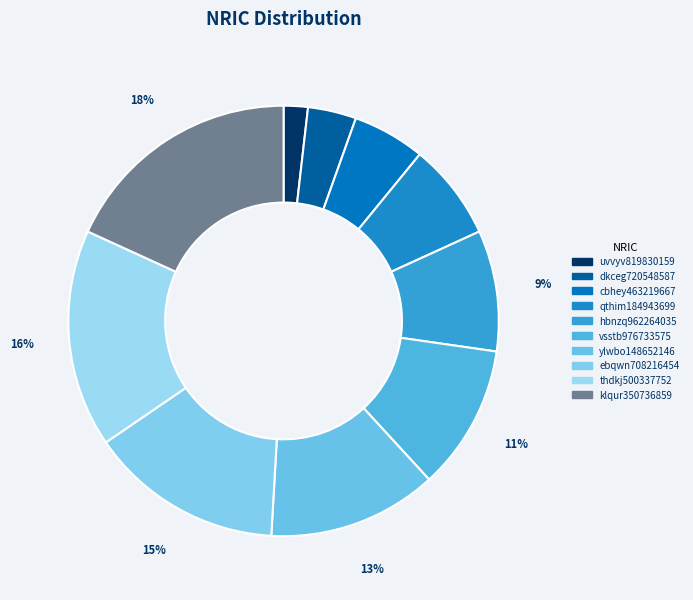

What percentage is the ylwbo148652146 slice, to the nearest percent?

13%